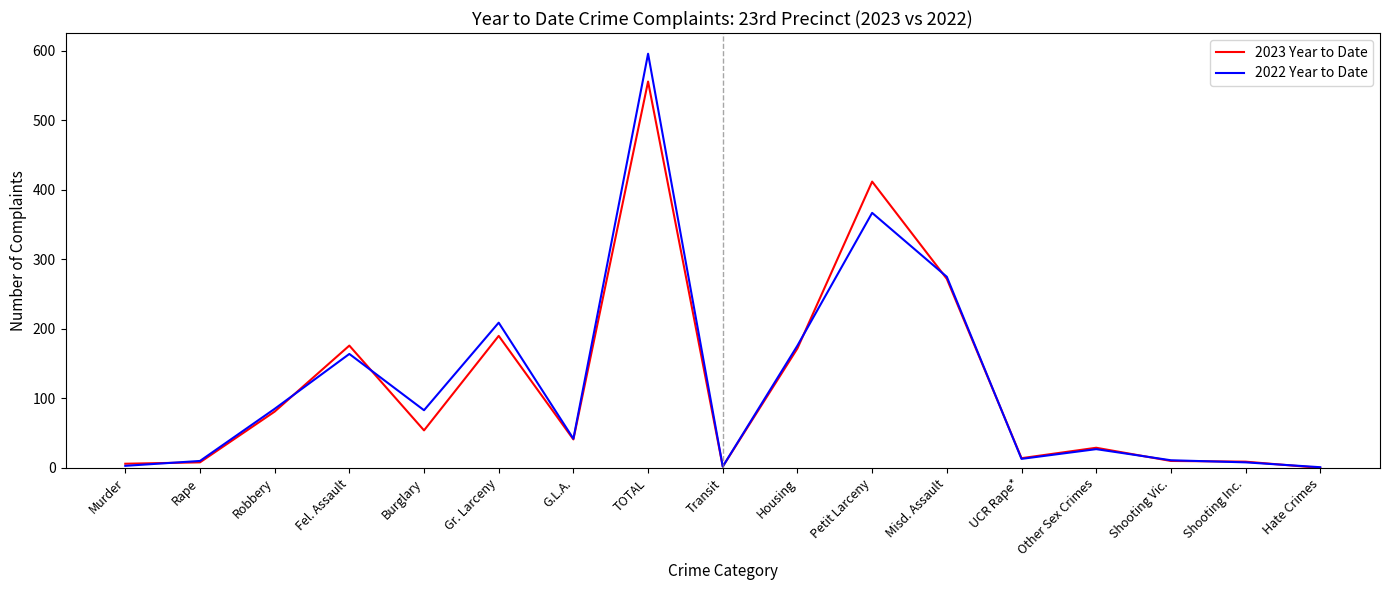

Which series changed the most between Burglary and Other Sex Crimes?

2022 Year to Date